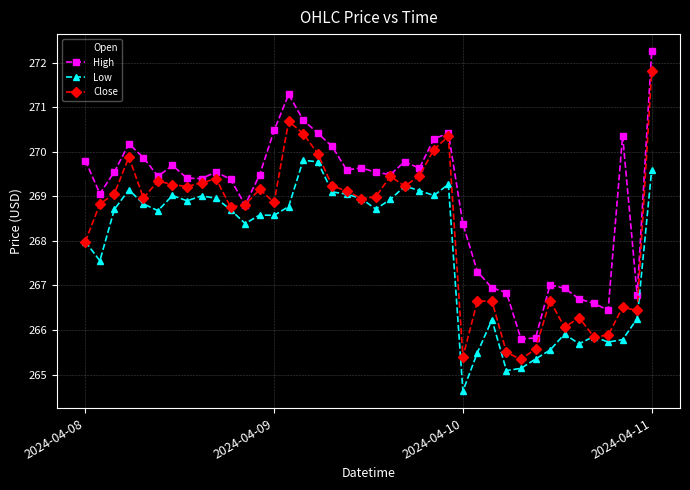

True or false: Open has more than 2 points higher than both neighbors.

True